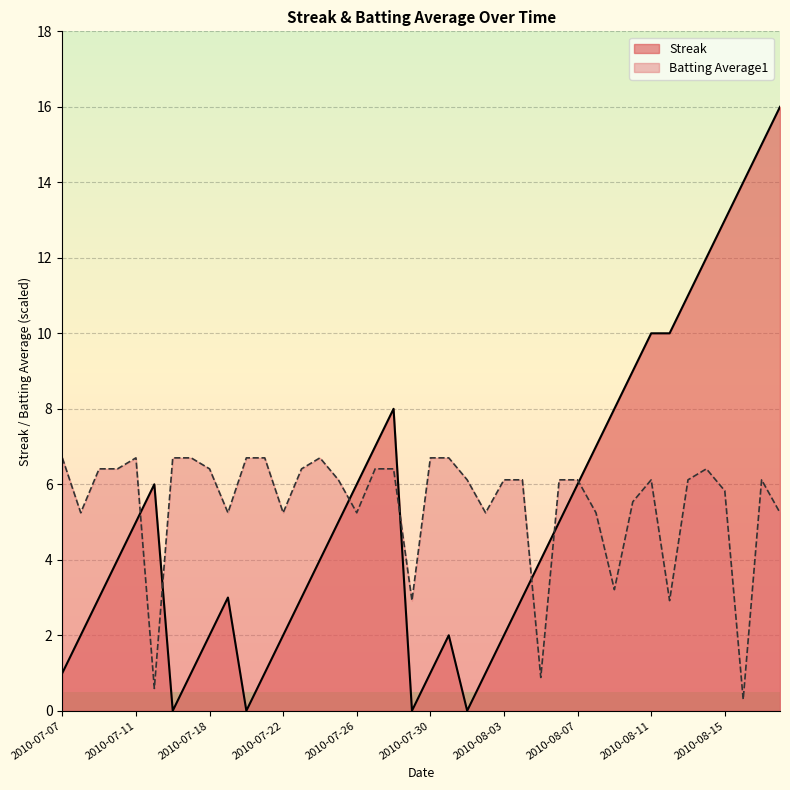

What is the difference between the highest and lowest values at 2010-07-16?

6.7